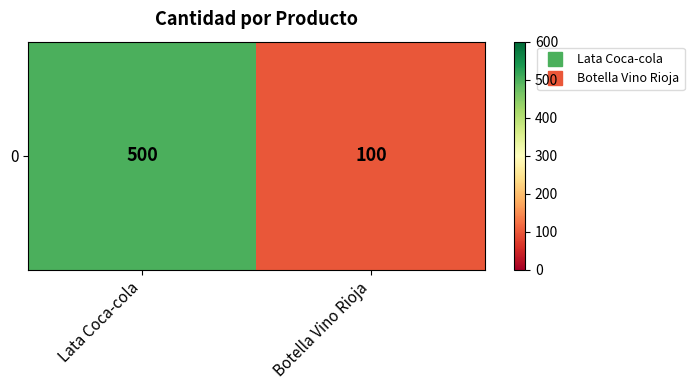

What is the maximum value shown in the chart?

500